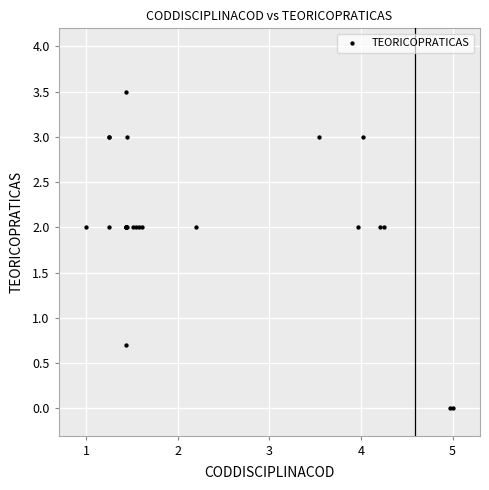

What Y value in the scatter plot is closest to 1?

0.7